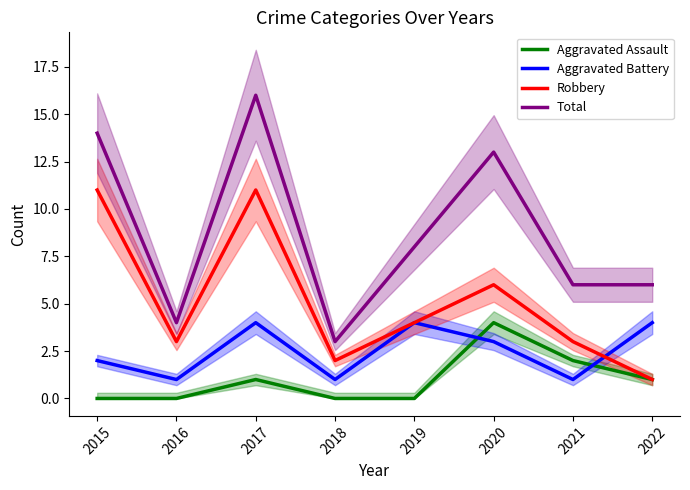

Which has a higher value, 2016 or 2017?

2017